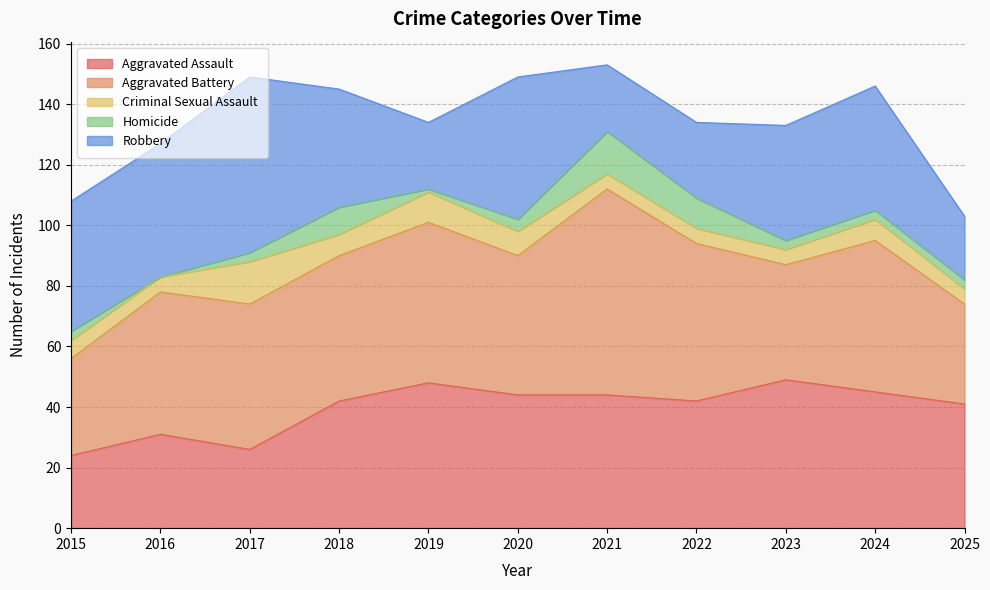

Does the chart display data point markers on the line(s)?

No